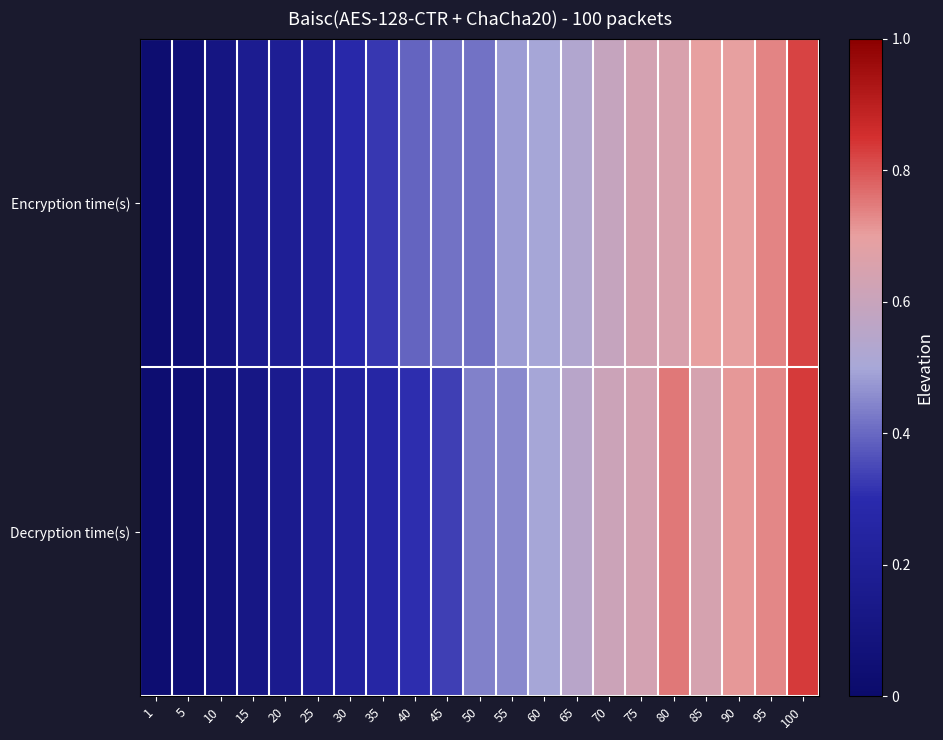

Count the number of categories in the chart.

21